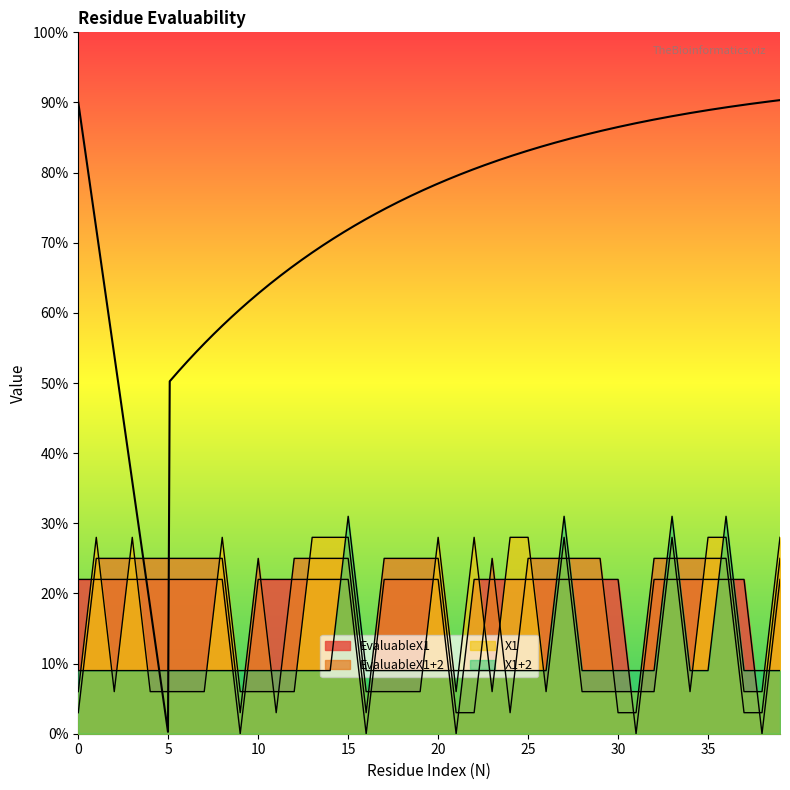

Is it true that X1+2 equals 0.0 at 1?

False